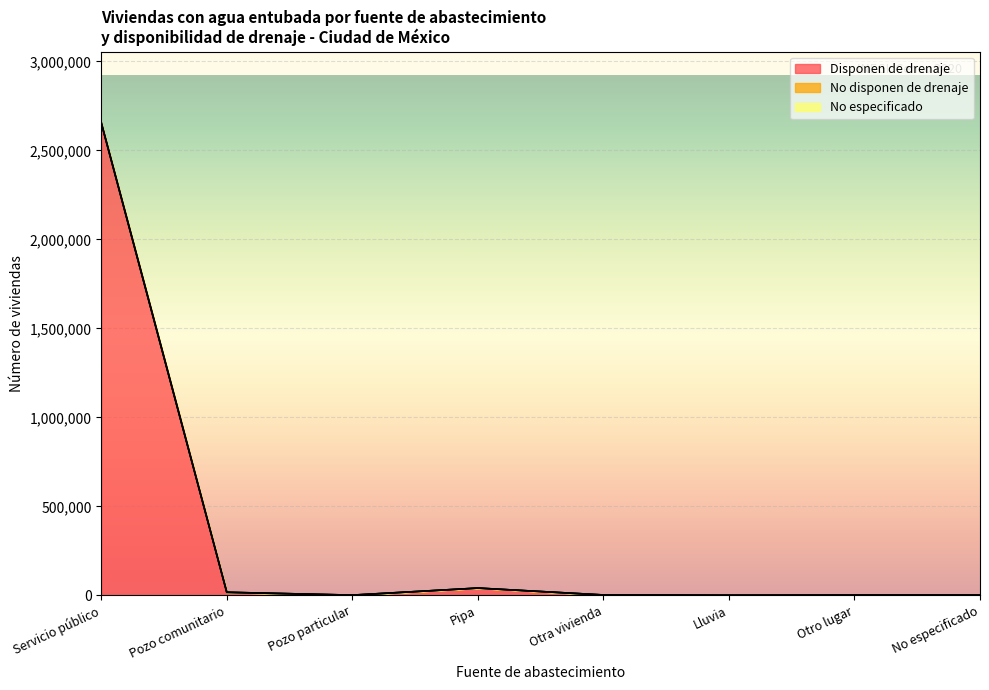

Reading right to left, list all the values displayed in this chart.

Disponen de drenaje: 1082	1169	363	2074	40685	1214	17081	2653306
No disponen de drenaje: 1094	1212	369	2164	40898	1218	17201	2655354
No especificado: 1124	1212	369	2164	40898	1218	17207	2655528